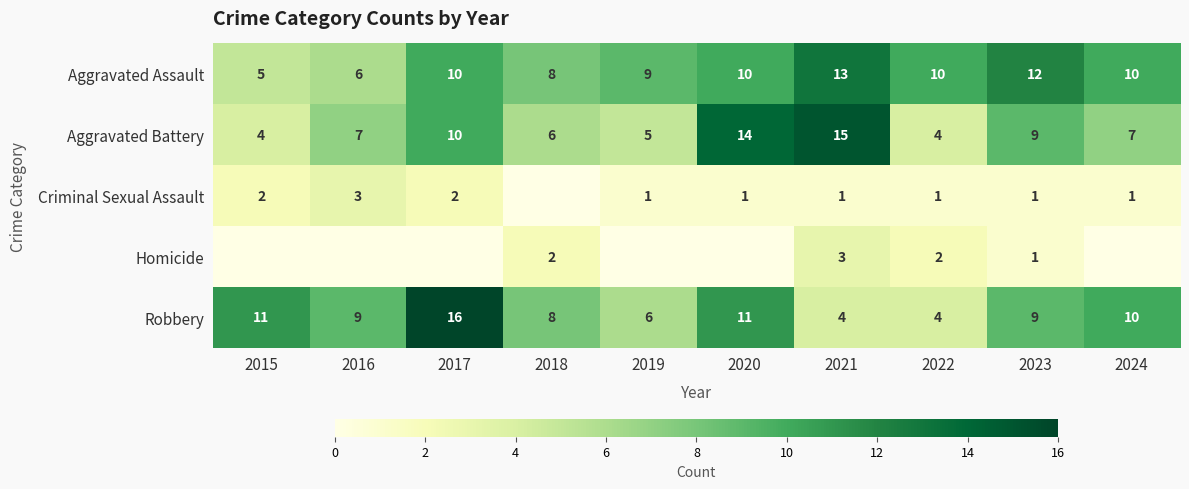

Count the number of categories in the chart.

10